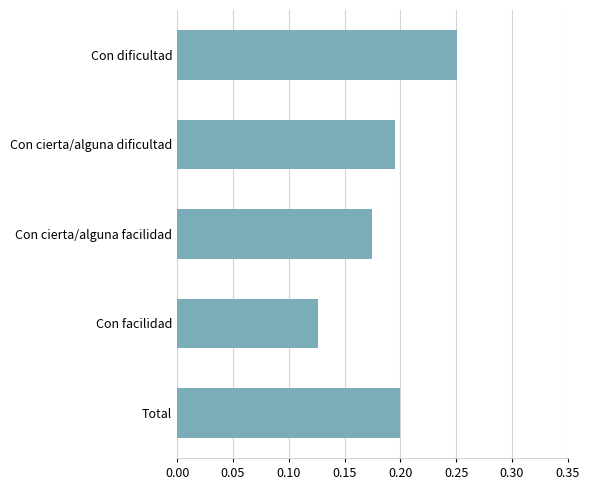

Where is the data nearest to the value 0?

Con facilidad